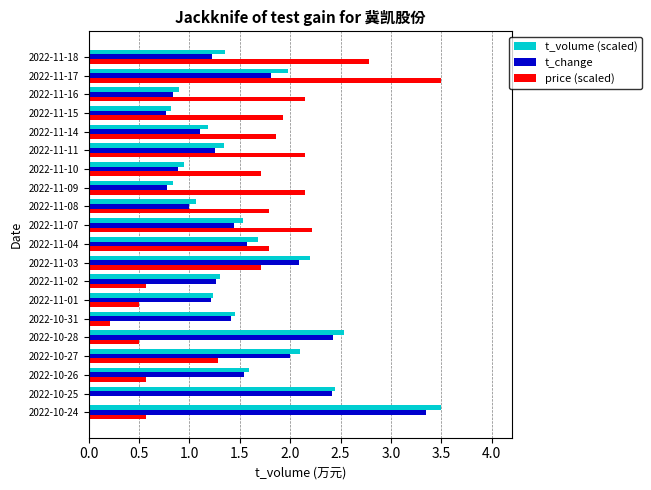

What is the maximum value for t_volume (scaled)?

3.5